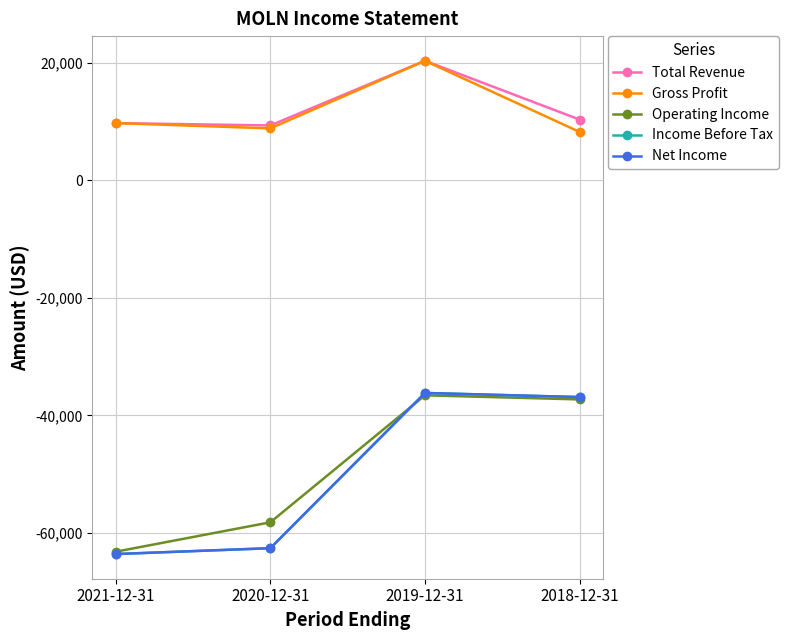

True or false: Total Revenue has a value of 9700 at 2021-12-31.

True